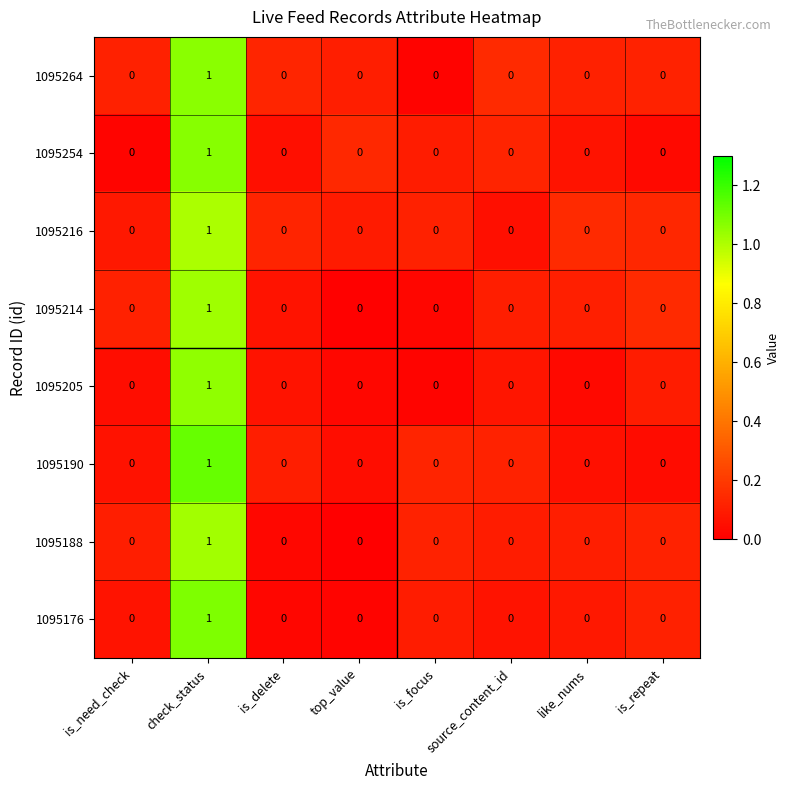

Which label corresponds to the largest value in the chart?

check_status